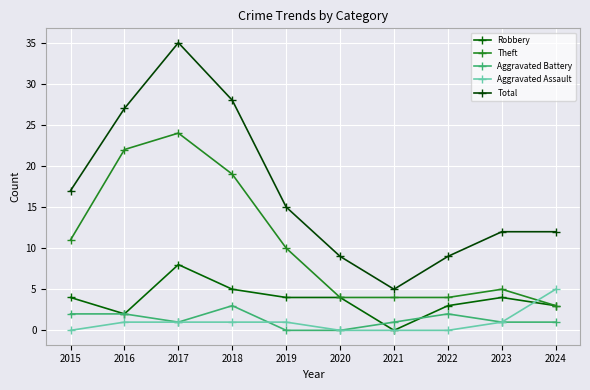

How many series are shown in this chart?

5